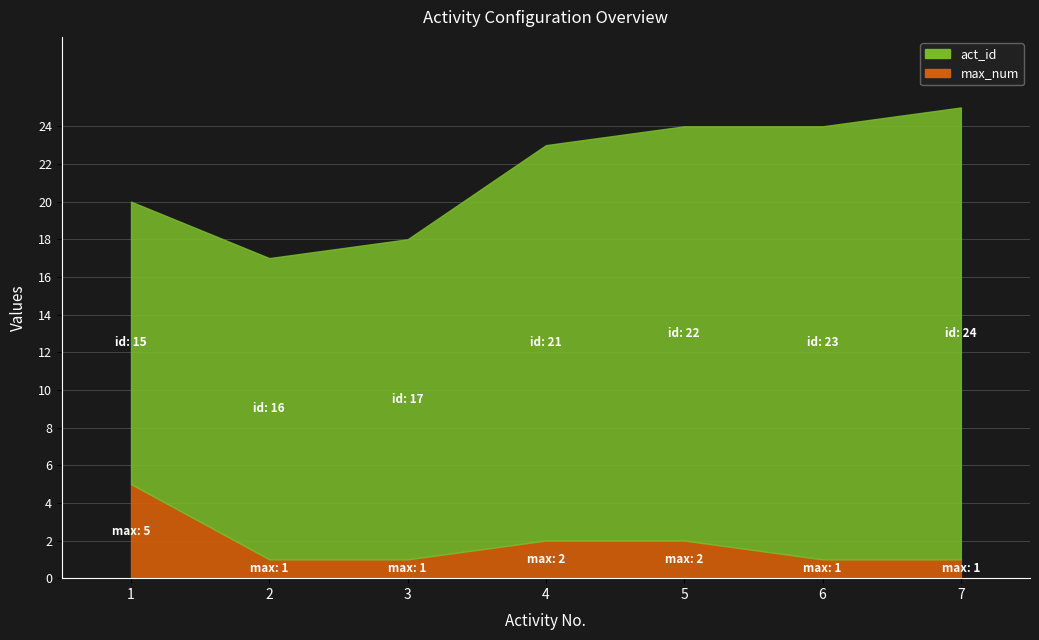

True or false: max_num and act_id intersect in this chart.

False